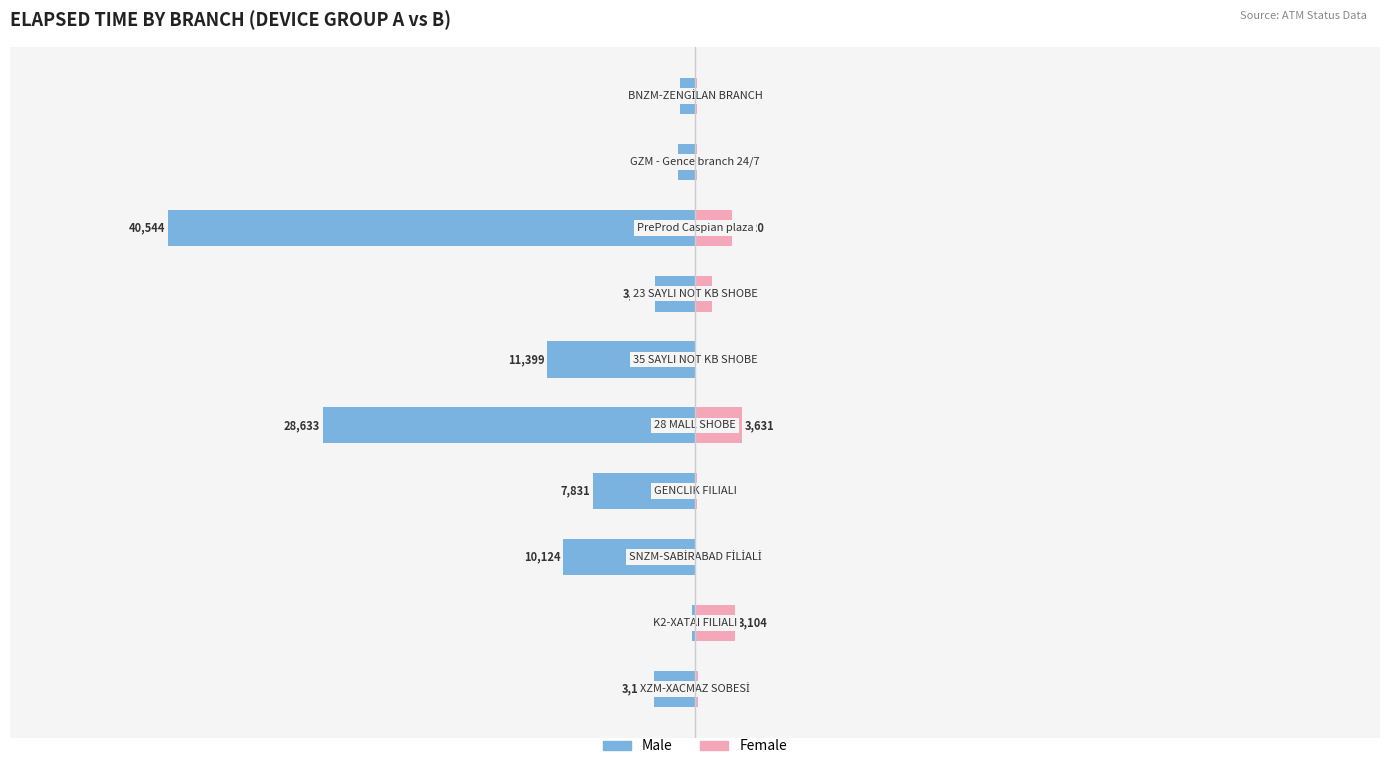

The value of Male at 8 is -1305. True or false?

True